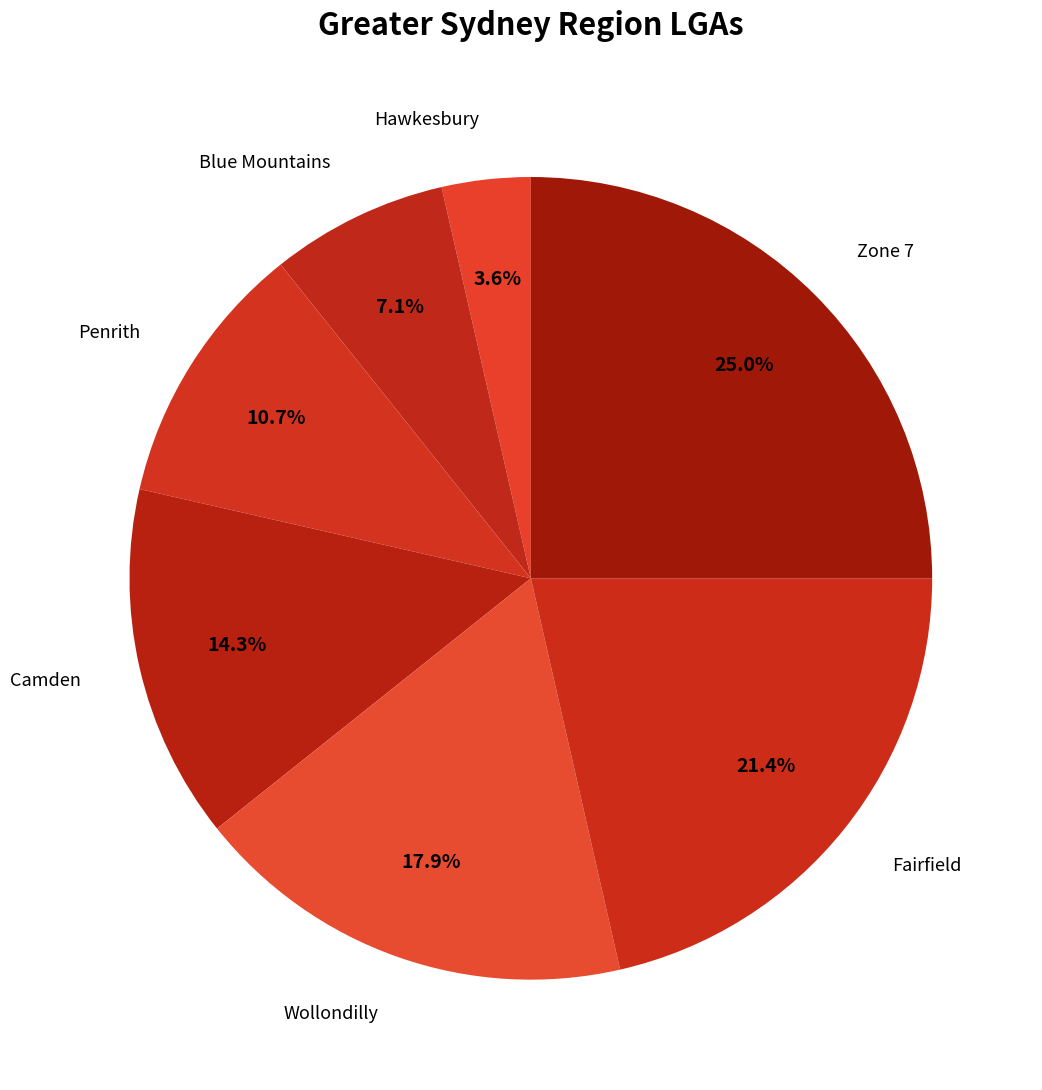

How many slices are in this pie chart?

7